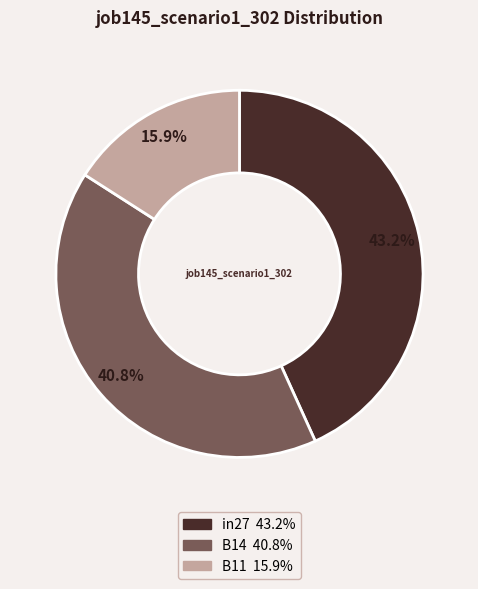

Is it true that B14 is 26% of the pie?

False